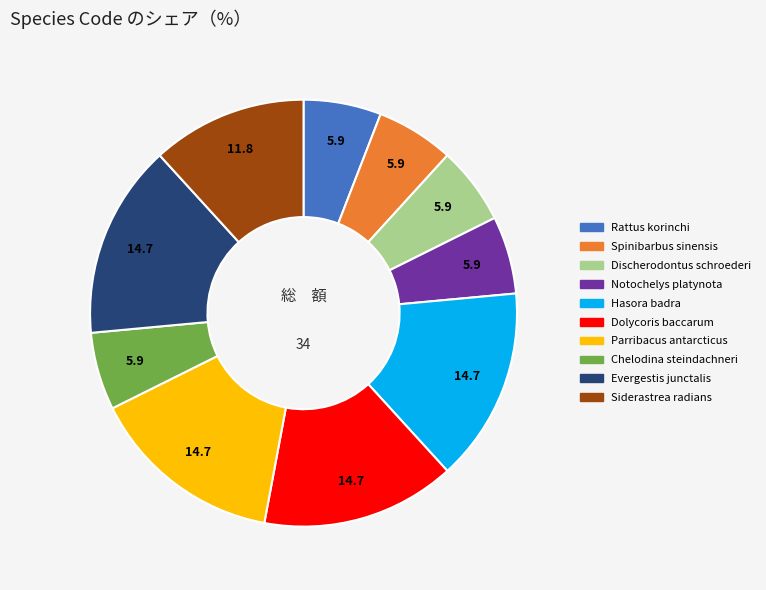

Between Evergestis junctalis and Discherodontus schroederi, which is larger?

Evergestis junctalis